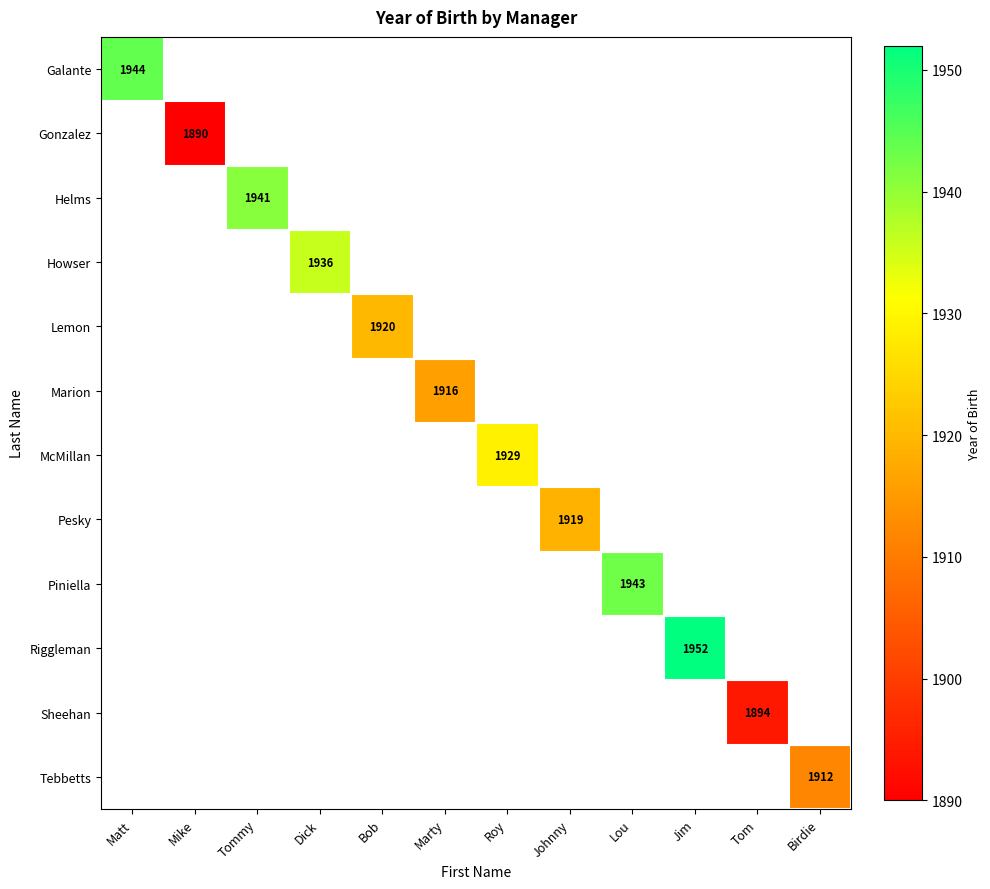

The McMillan series shows 634.5 at Roy. True or false?

False